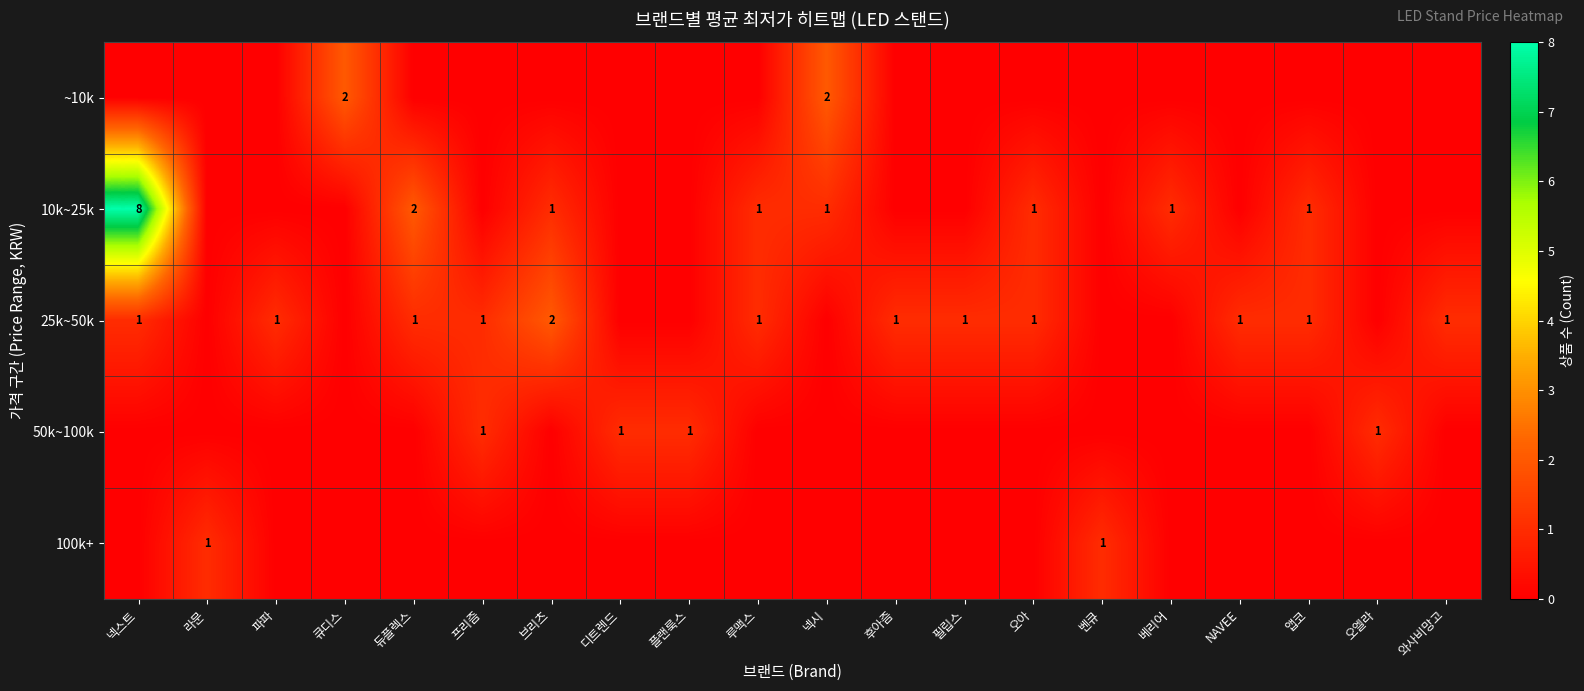

The value of 25k~50k at 와사비망고 is 2. True or false?

False